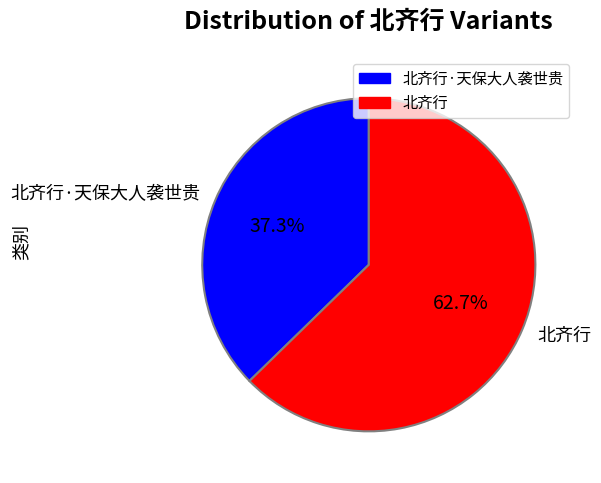

What is the smallest slice in the pie chart?

北齐行·天保大人袭世贵